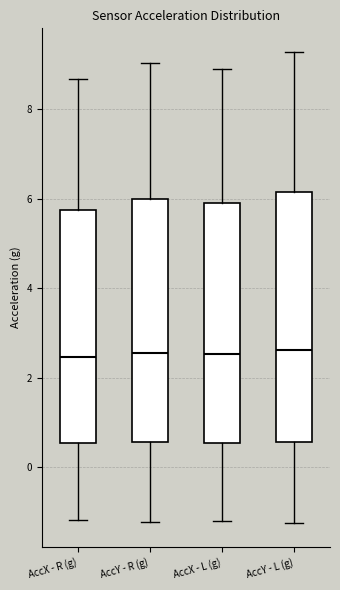

Reading left to right, transcribe this box plot: for each box, give where its median line is, the range the box spans, and where its two whiskers end, as read against the y-axis. The values are not printed on the chart, so give them approximately, as read against the axis.

AccX - R (g): median 2.4, box 0.6 to 5.8, whiskers -1.2 to 8.6
AccY - R (g): median 2.6, box 0.6 to 6.0, whiskers -1.2 to 9.0
AccX - L (g): median 2.6, box 0.6 to 6.0, whiskers -1.2 to 8.8
AccY - L (g): median 2.6, box 0.6 to 6.2, whiskers -1.2 to 9.2